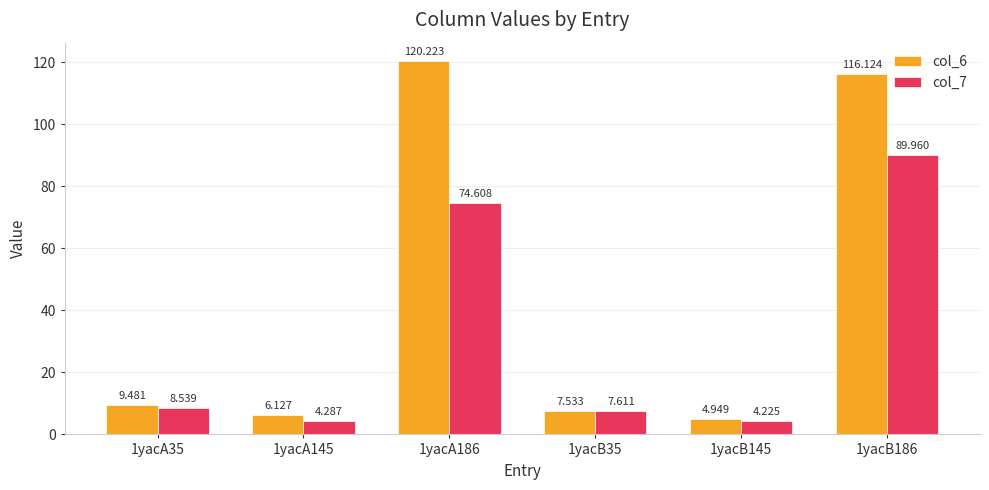

The col_6 series shows 2.6 at 1yacA35. True or false?

False